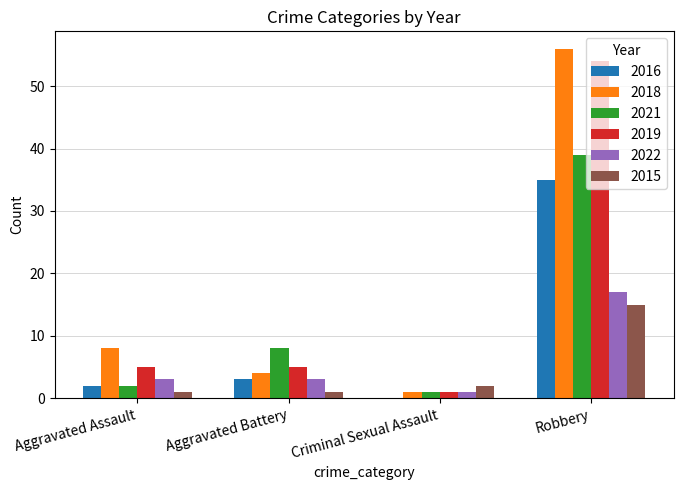

Are the bars horizontal?

No